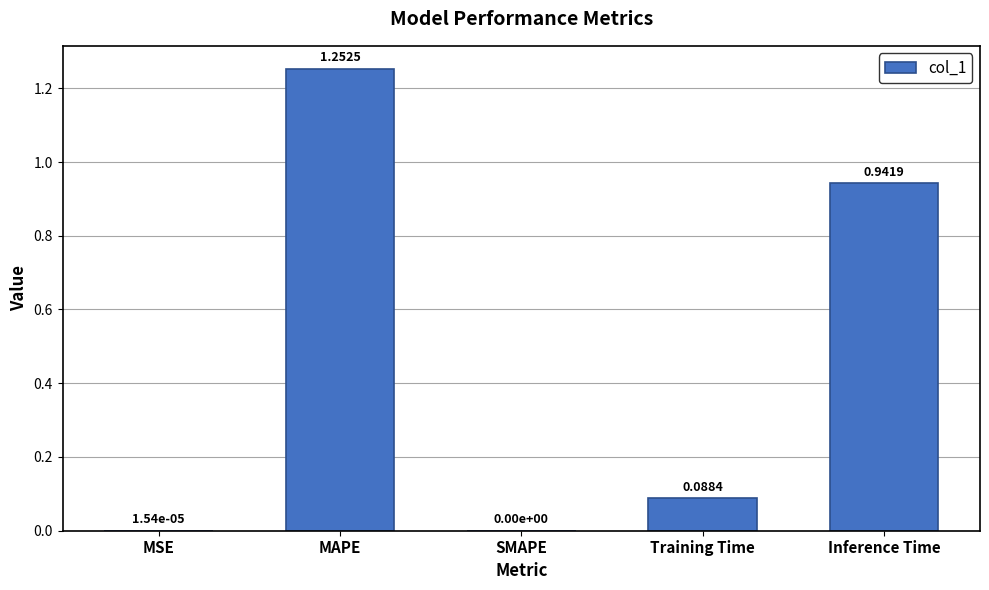

What is the change in value from MSE to Training Time?

+0.1